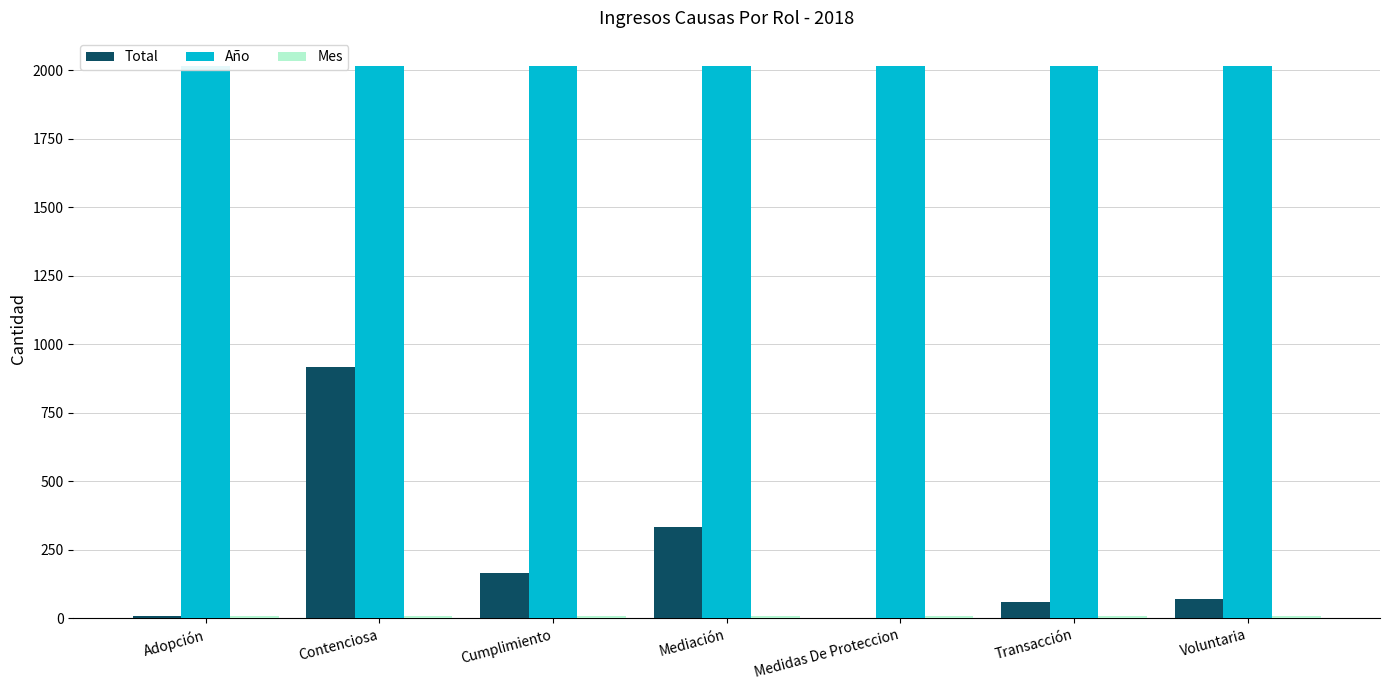

The value of Año at Adopción is 2018. True or false?

True